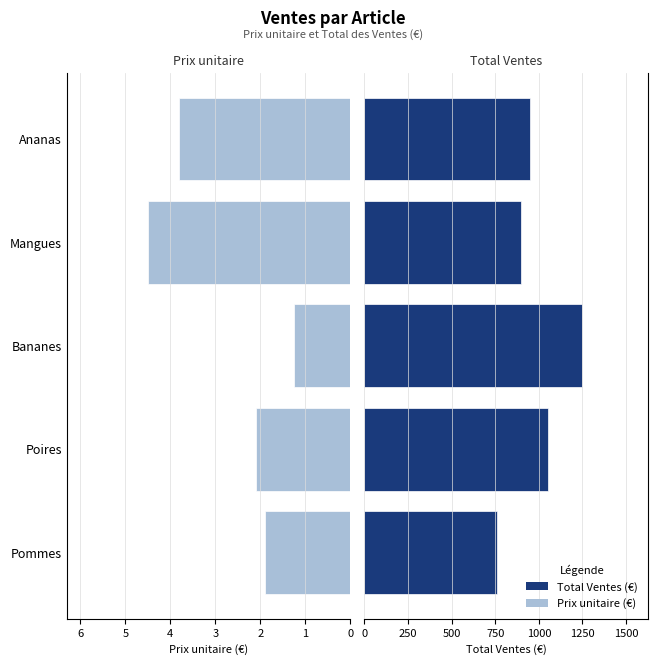

What is the difference between the highest and lowest values at Ananas?

946.2